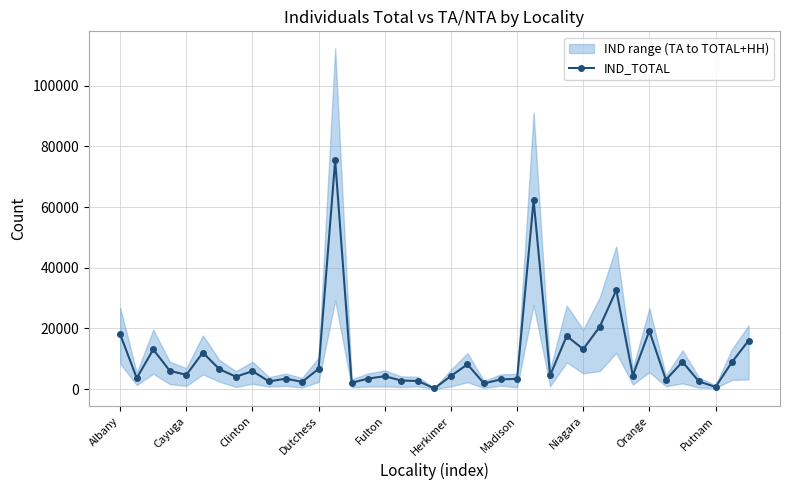

True or false: the data shows 56120 at 30.

False